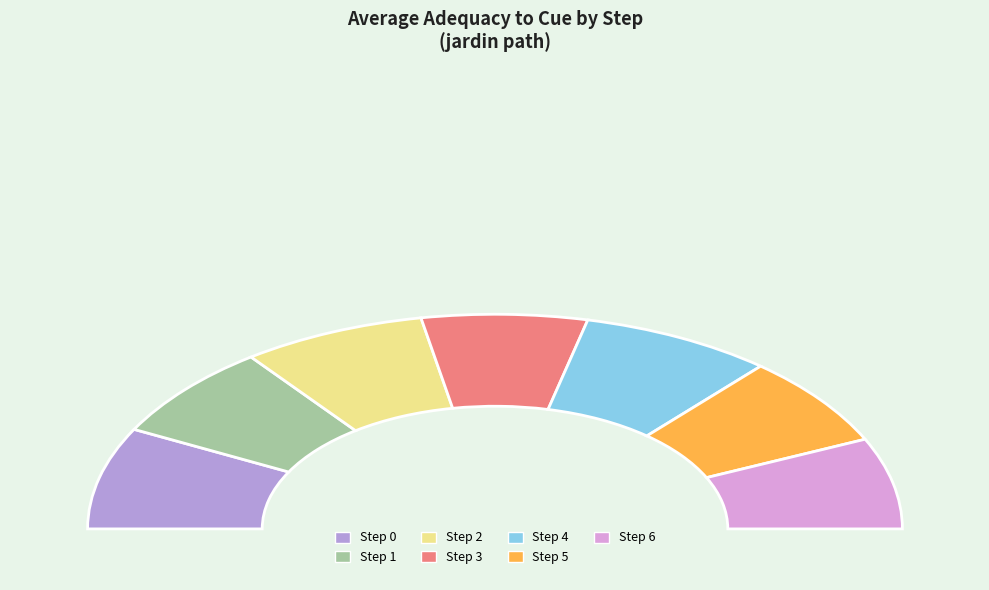

What percentage do Step 0 and Step 6 together represent?

29.1%